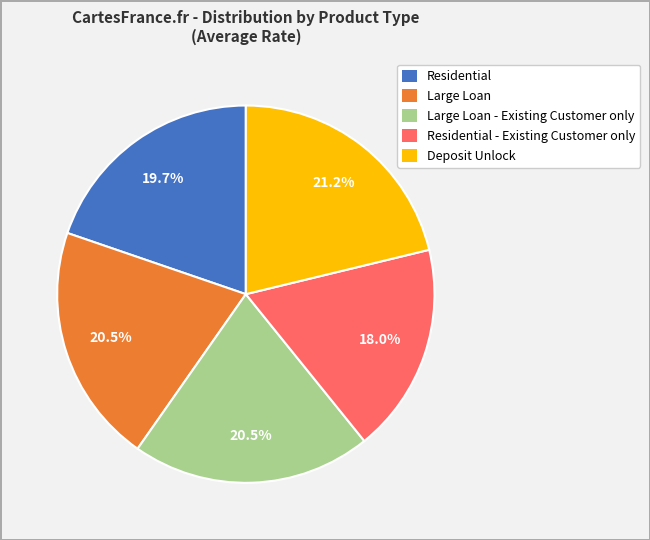

Which slice is the largest?

Deposit Unlock